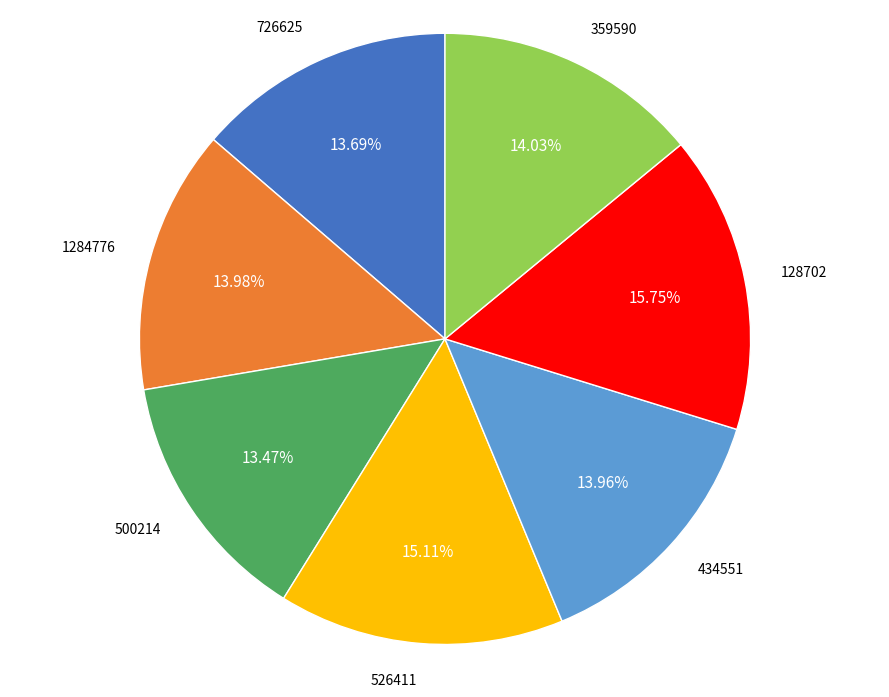

What percentage is the 726625 slice, to the nearest percent?

14%